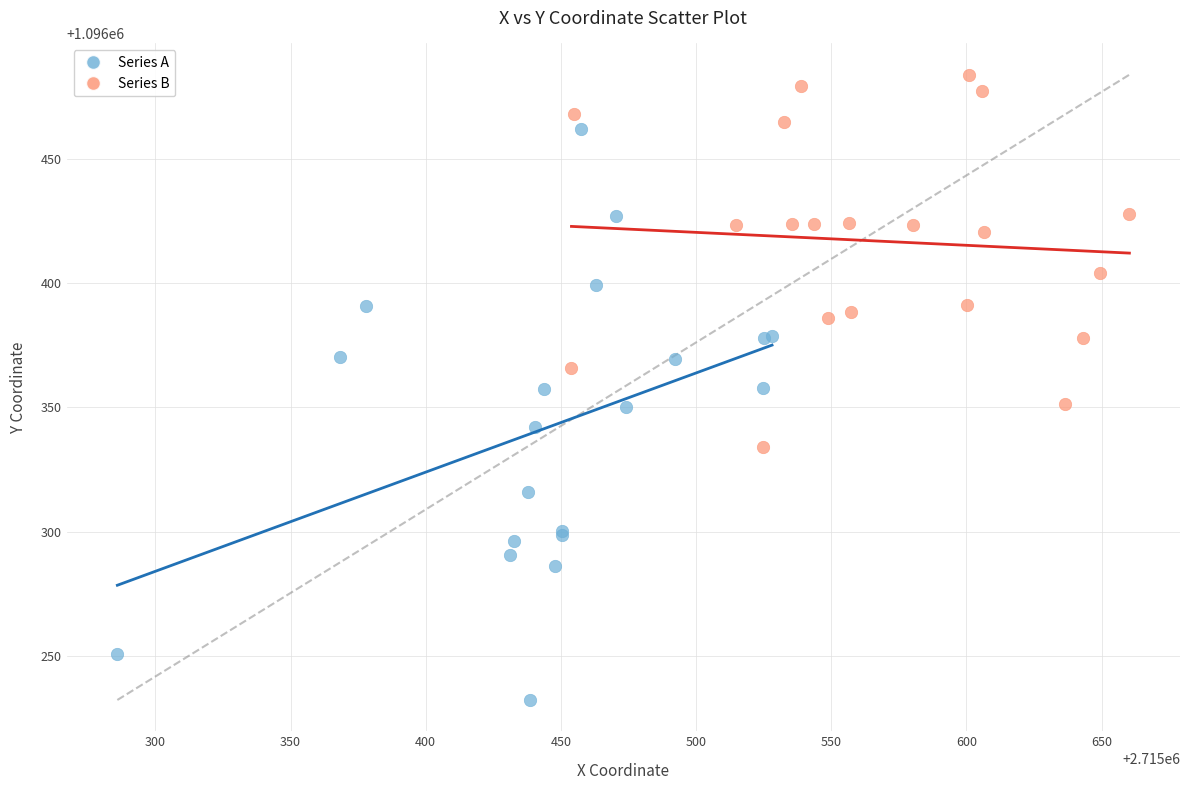

Which series reaches the maximum Y coordinate?

Series B